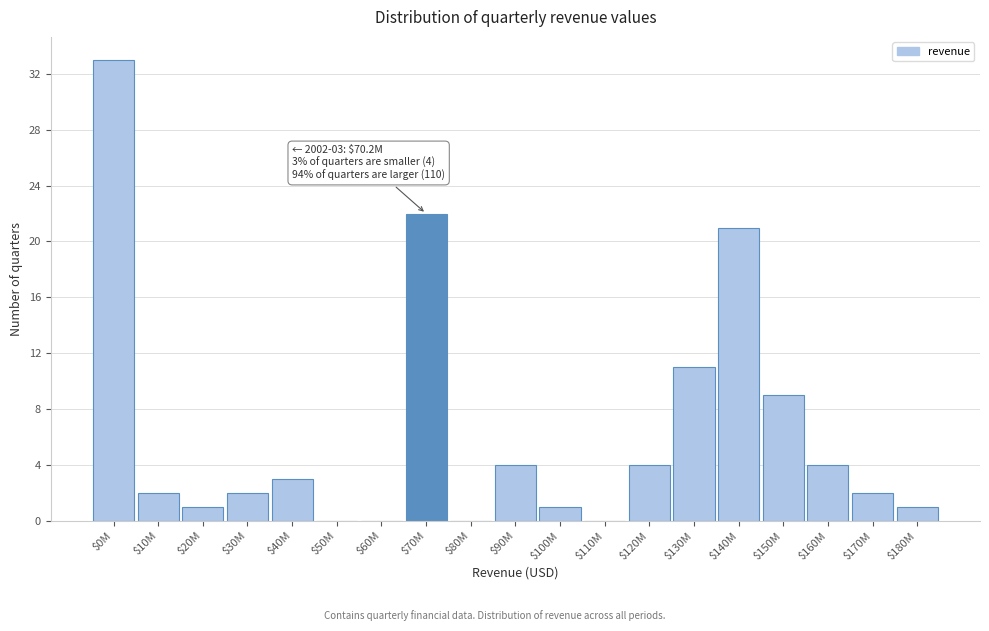

What is the sum of all values?

120